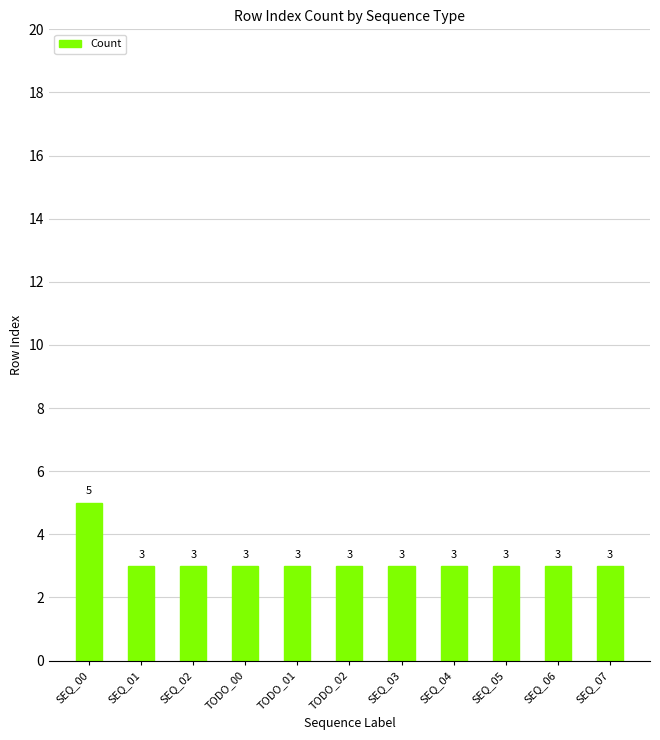

Reading right to left, transcribe all the data shown in this chart.

3	3	3	3	3	3	3	3	3	3	5